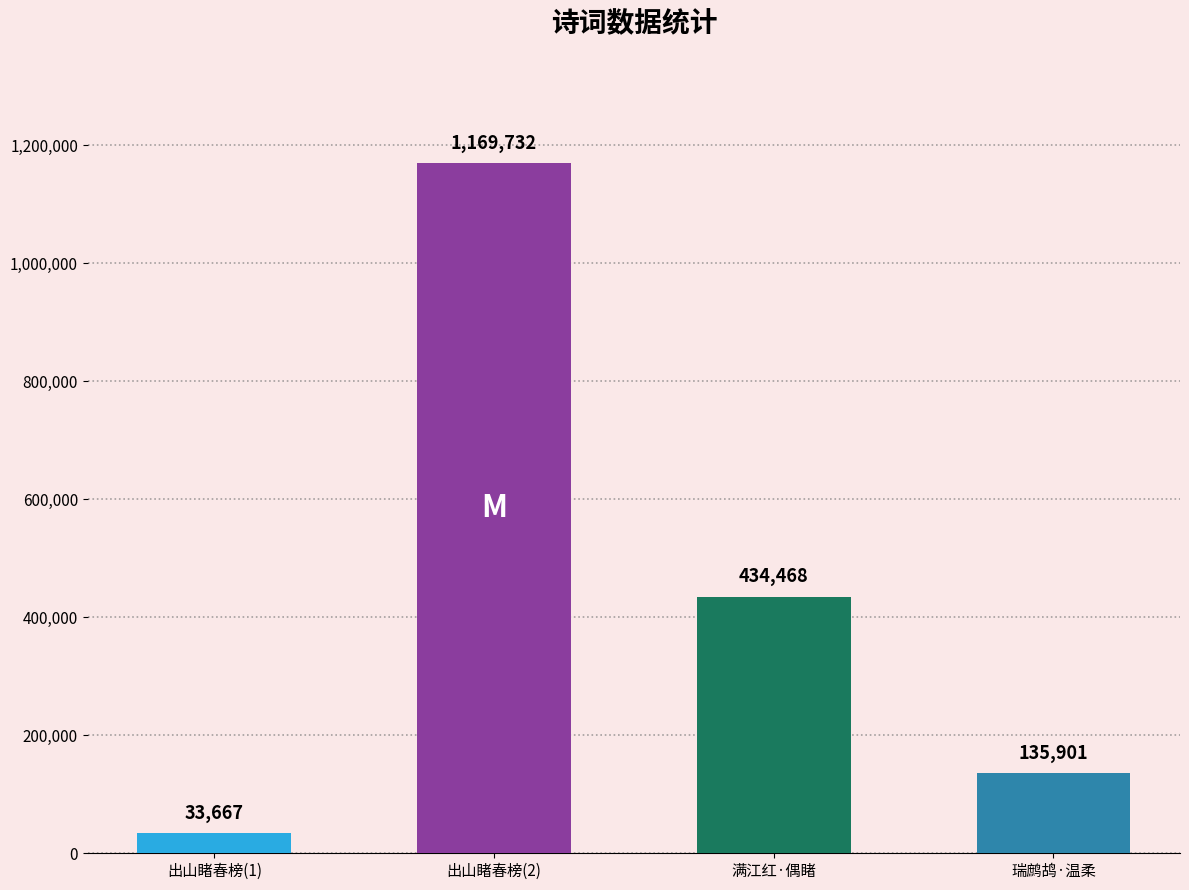

How many data points are less than 434468?

2